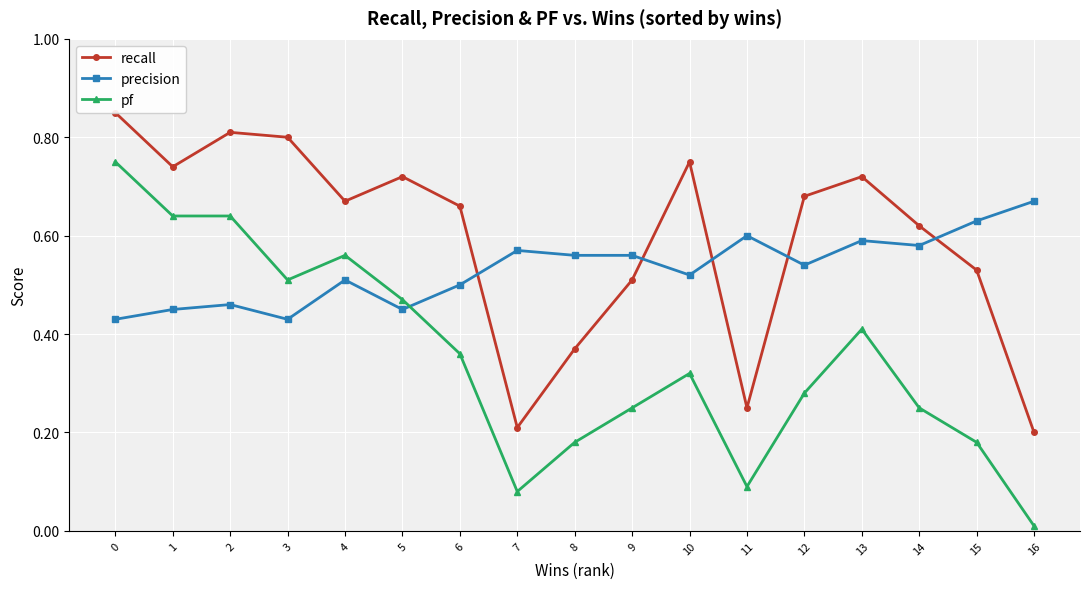

True or false: pf has a value of 0.1 at 15.

False